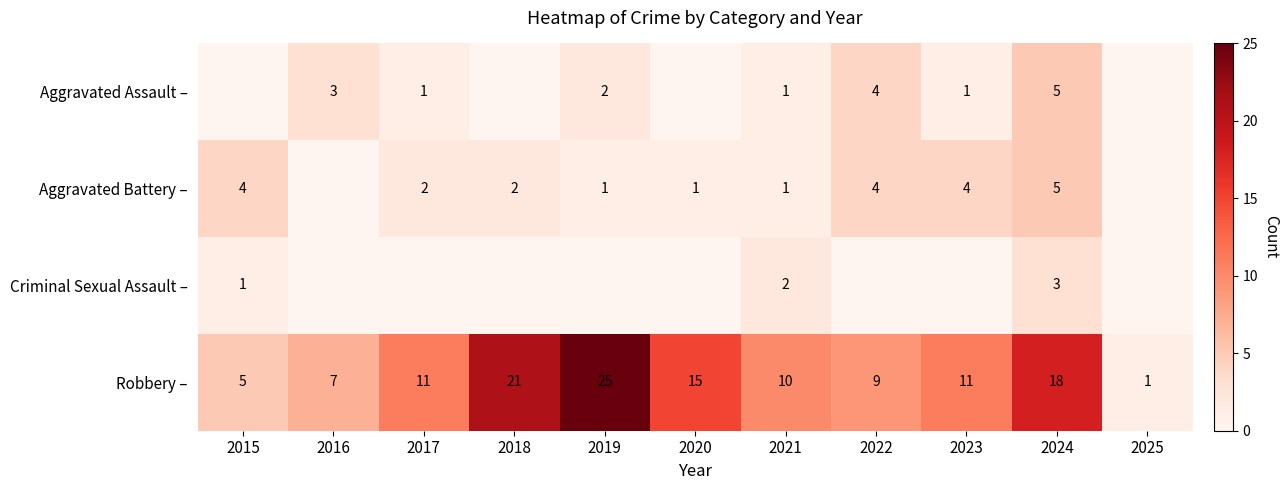

At how many categories does at least one series exceed 10?

6